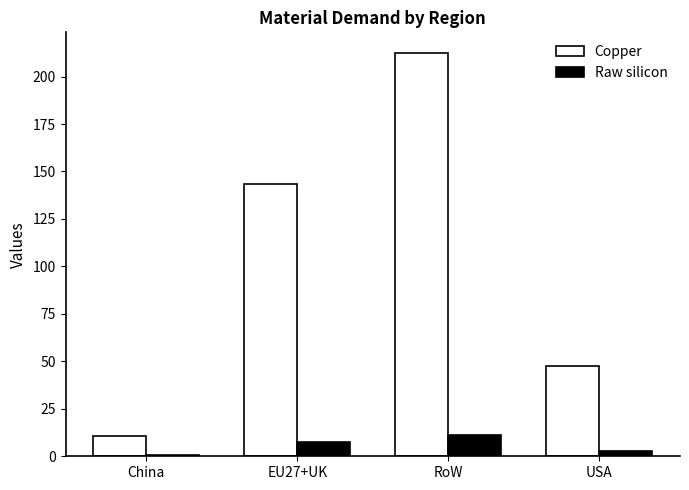

What is the average value of the Copper series?

103.5